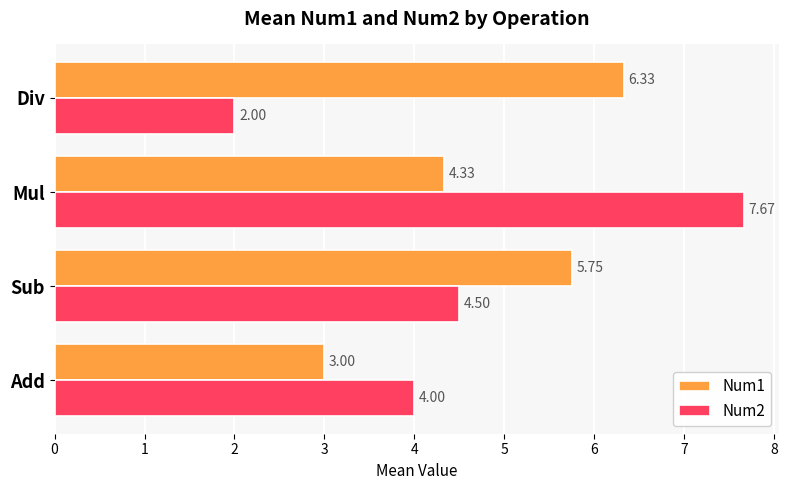

What is the spread (max minus min) of values at Mul?

3.3